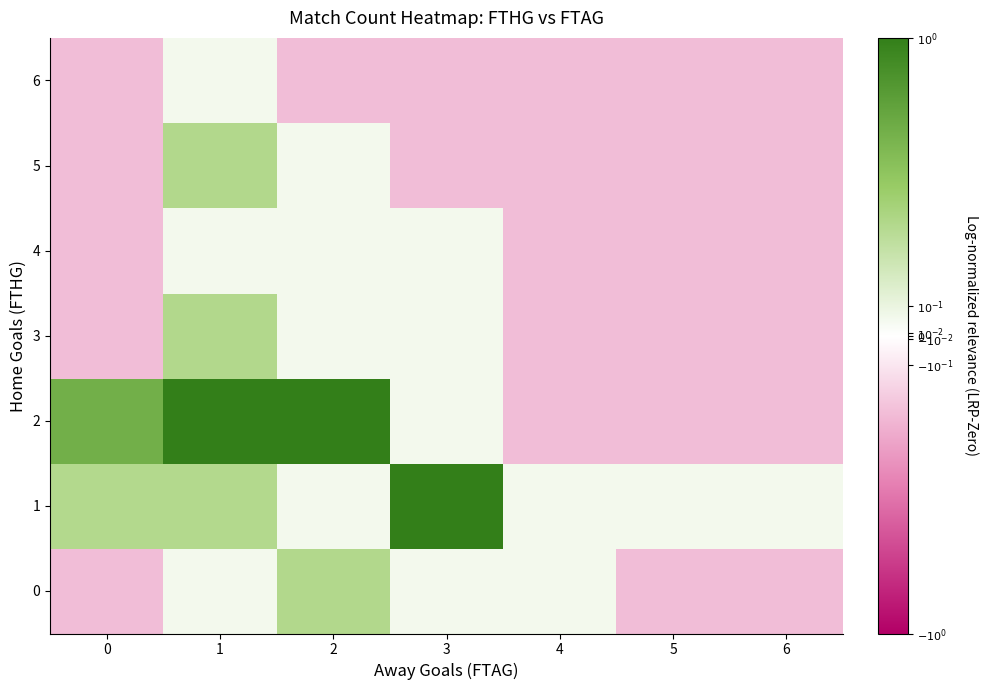

Which has a higher value, 3 or 4?

4